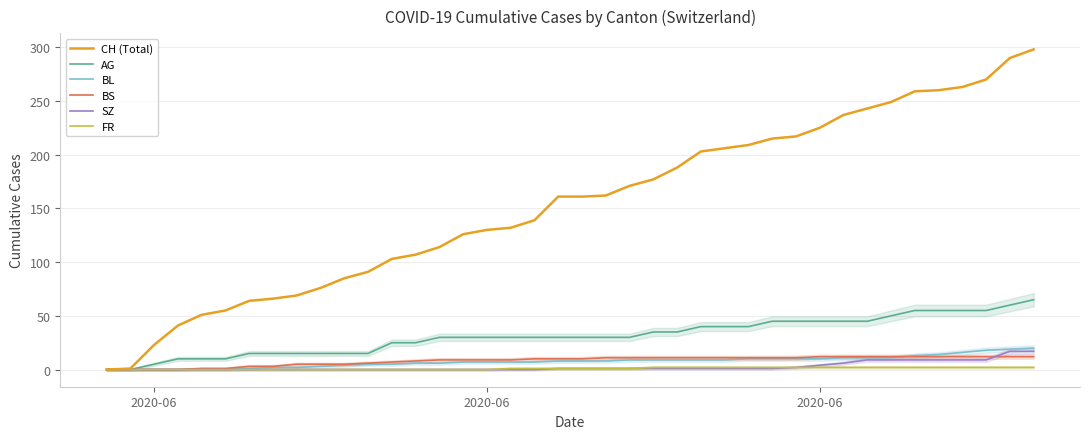

How many lines are shown in the chart?

6